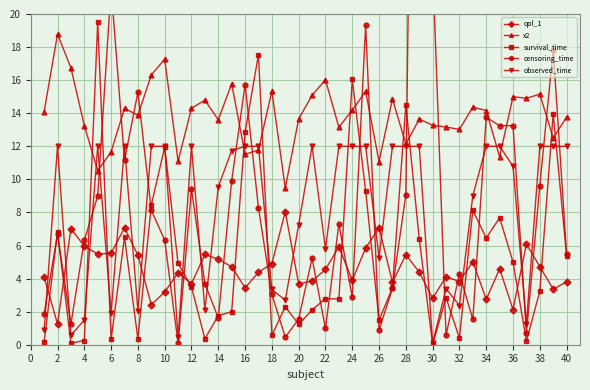

Reading left to right, extract all data points from this chart.

qol_1: 4.1	1.3	7.0	6.0	5.5	5.5	7.1	5.4	2.4	3.2	4.3	3.7	5.5	5.2	4.7	3.4	4.4	4.9	8.0	3.7	3.9	4.5	5.9	3.9	5.8	7.1	3.8	5.4	4.4	2.8	4.1	3.8	5.0	2.7	4.6	2.1	6.1	4.7	3.4	3.8
x2: 14.1	18.8	16.7	13.3	10.5	11.7	14.3	13.9	16.3	17.3	11.1	14.3	14.8	13.6	15.8	11.5	11.8	15.3	9.5	13.7	15.1	16.0	13.2	14.2	15.3	11.1	14.9	12.1	13.6	13.3	13.2	13.0	14.4	14.2	11.4	15.0	14.9	15.2	12.5	13.8
survival_time: 0.1	6.8	0.1	0.3	19.5	0.3	6.5	0.4	8.4	12.0	4.9	3.5	0.4	1.8	2.0	12.9	17.5	0.6	2.3	1.2	2.1	2.8	2.8	16.0	9.3	1.5	3.4	14.5	6.4	0.0	2.8	0.4	8.1	6.5	7.7	5.0	0.2	3.2	14.0	5.4
censoring_time: 1.9	6.7	1.3	6.3	9.0	21.6	11.1	15.3	8.1	6.3	0.1	9.4	3.7	1.6	9.9	15.7	8.3	3.0	0.5	1.6	5.2	1.0	7.3	2.9	19.3	0.9	3.4	9.1	73.6	23.0	0.6	4.3	1.5	13.8	13.2	13.2	0.7	9.6	17.8	5.5
observed_time: 0.9	12.0	0.6	1.5	12.0	1.9	12.0	2.1	12.0	12.0	0.5	12.0	2.1	9.6	11.7	12.0	12.0	3.4	2.7	7.2	12.0	5.8	12.0	12.0	12.0	5.3	12.0	12.0	12.0	0.1	3.4	2.4	9.0	12.0	12.0	10.8	1.3	12.0	12.0	12.0